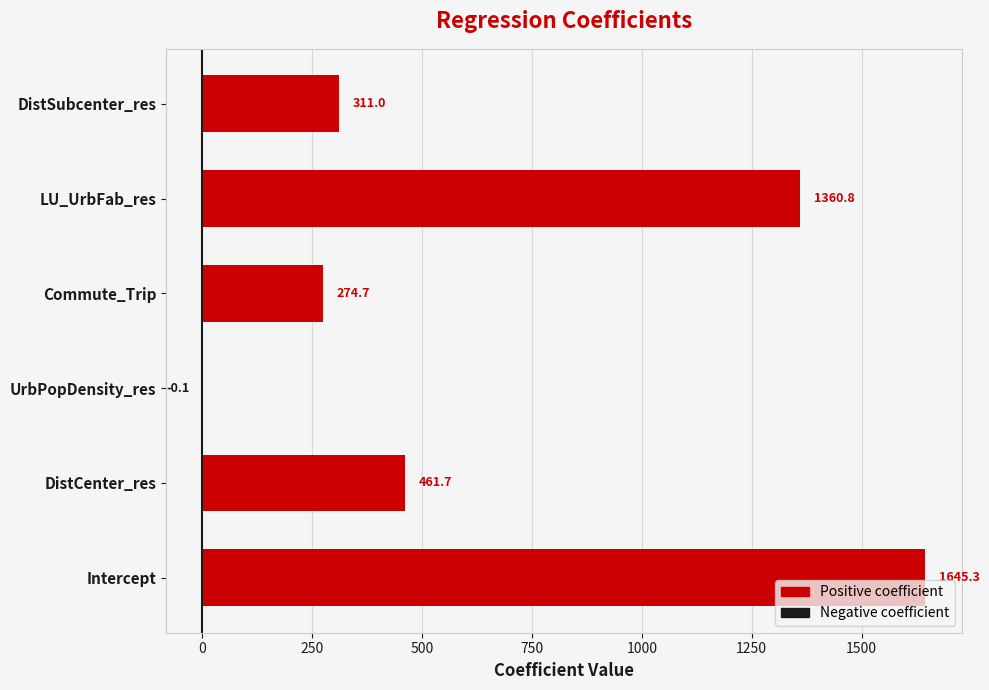

At which category does the chart reach its peak across all series?

Intercept